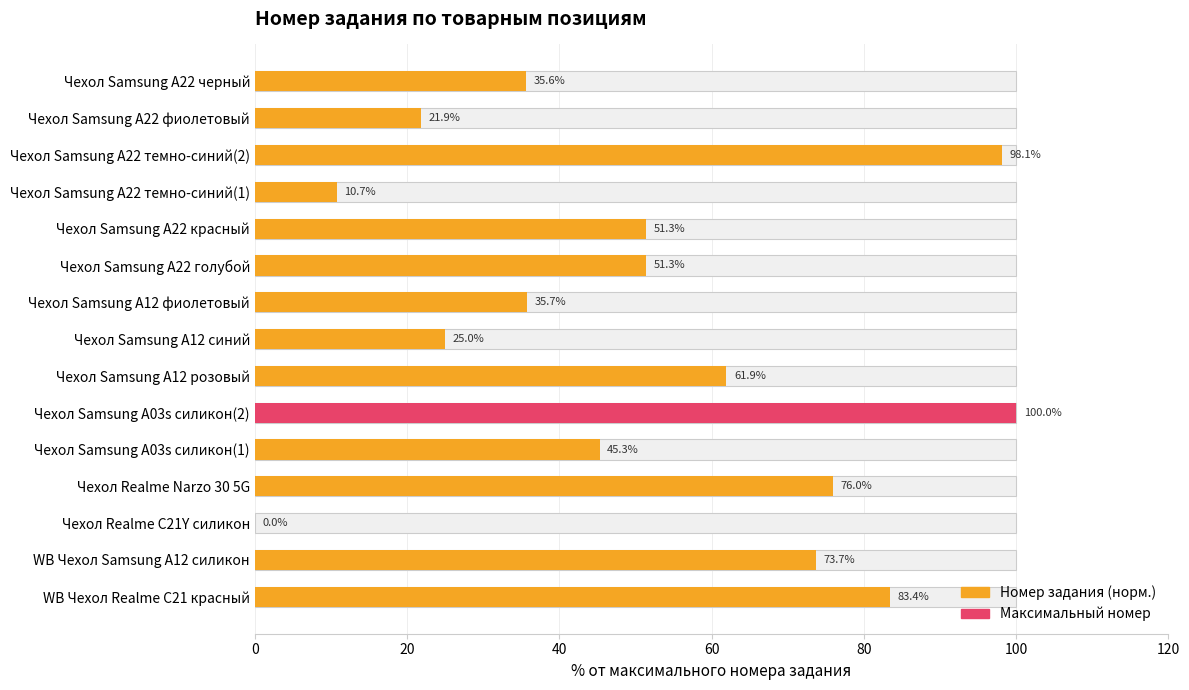

How many data points are less than 51?

7